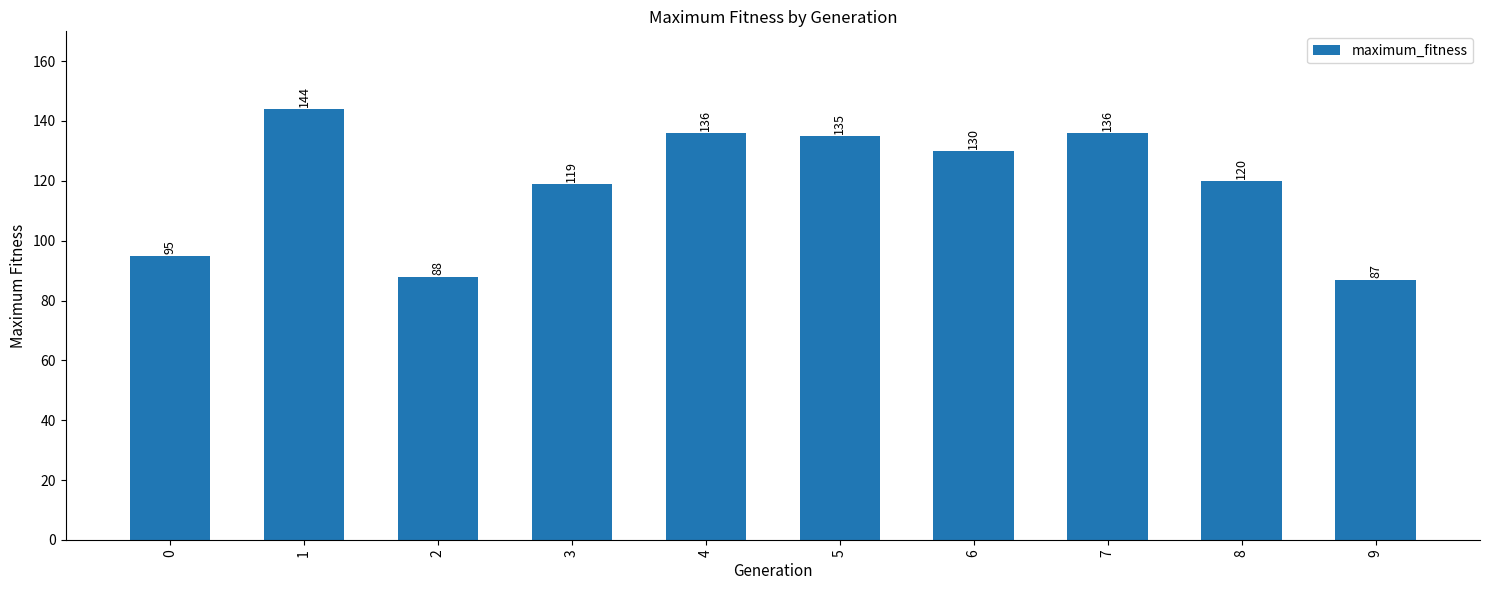

Reading left to right, list all the values displayed in this chart.

95	144	88	119	136	135	130	136	120	87